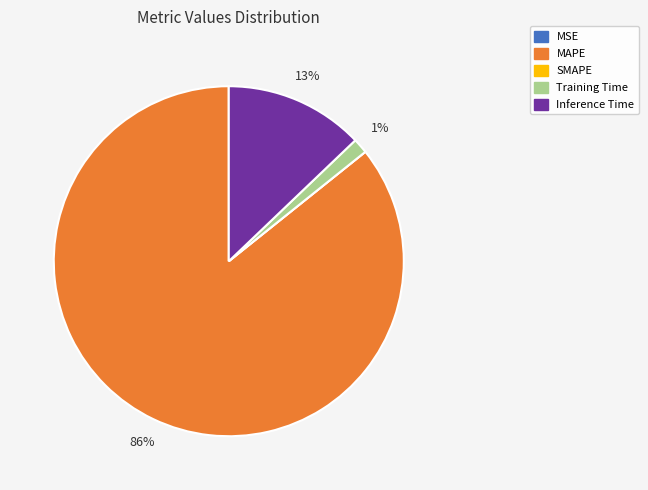

Is it true that Inference Time is 6% of the pie?

False